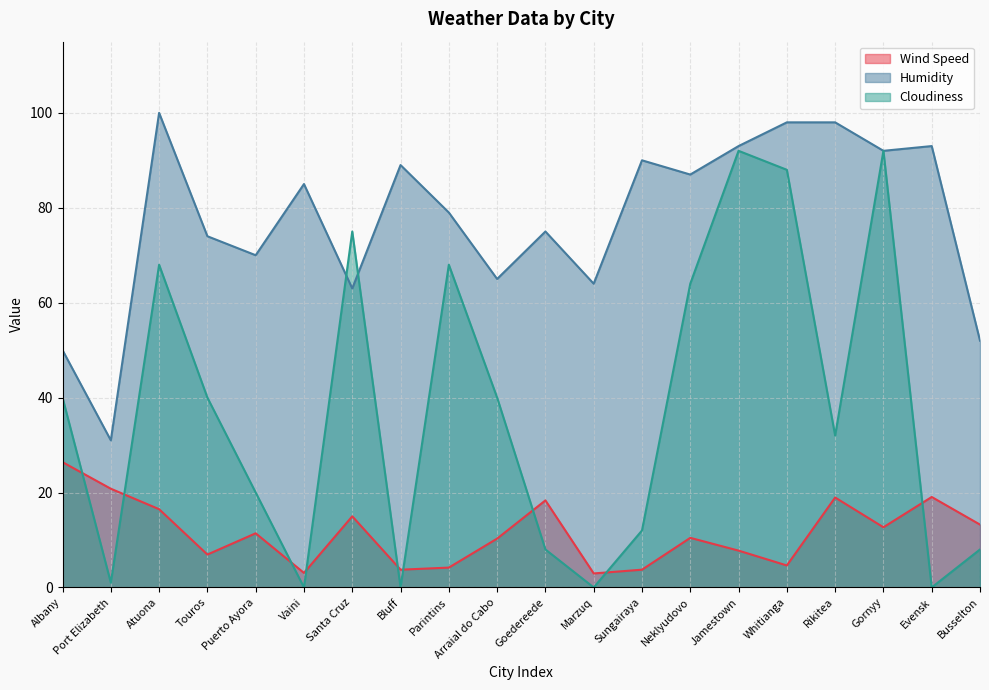

True or false: Wind Speed has a value of 11.4 at Puerto Ayora.

True